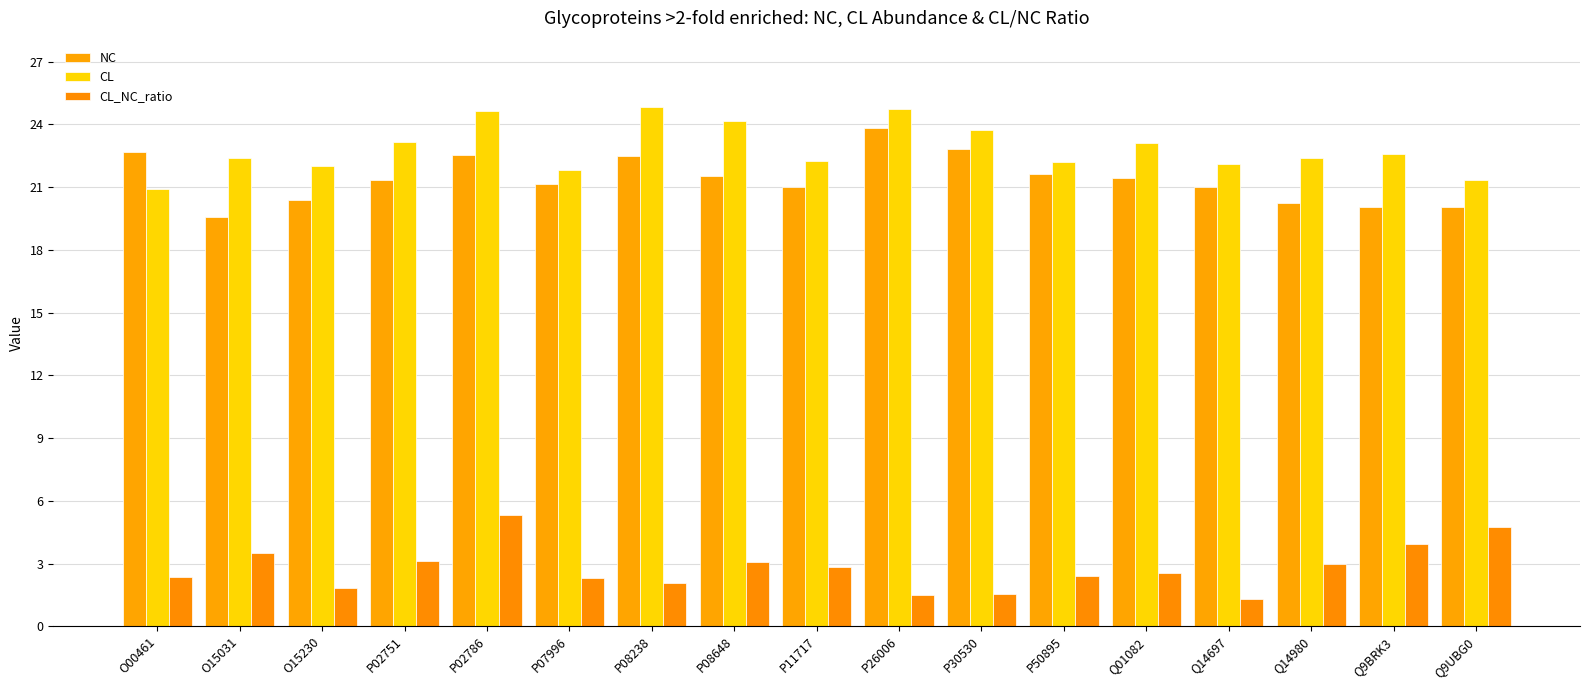

Is it true that CL_NC_ratio equals 3.5 at O15031?

True